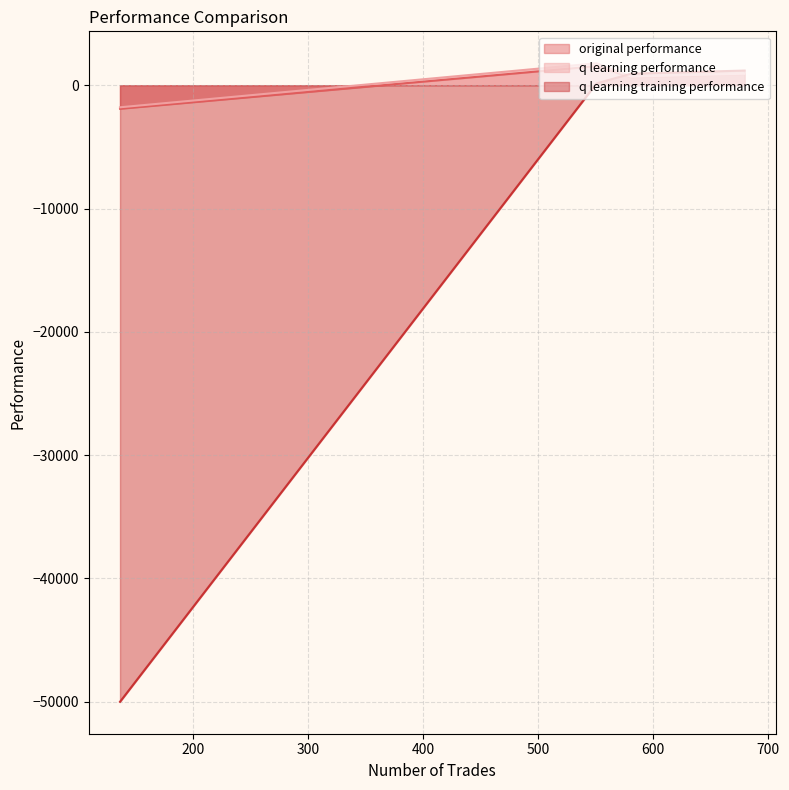

List the series in order of their peak value, highest first.

q learning performance, original performance, q learning training performance